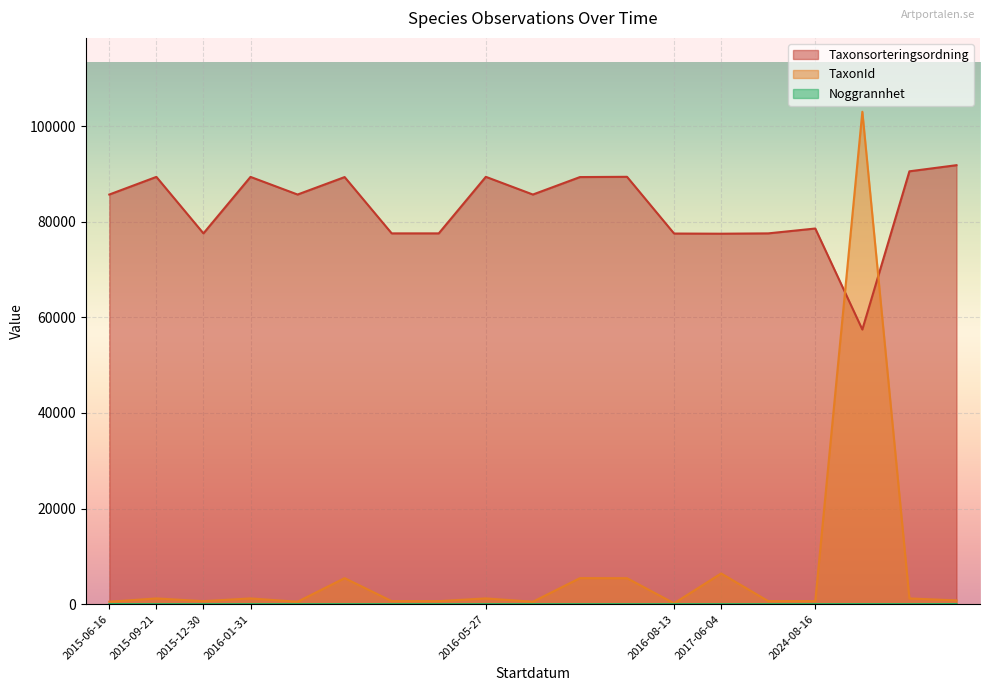

At how many categories does at least one series exceed 42336?

19